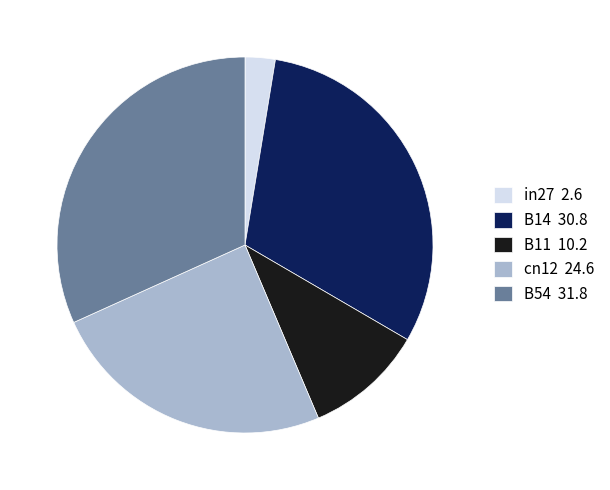

Is B54 31.8 the majority of the pie?

No